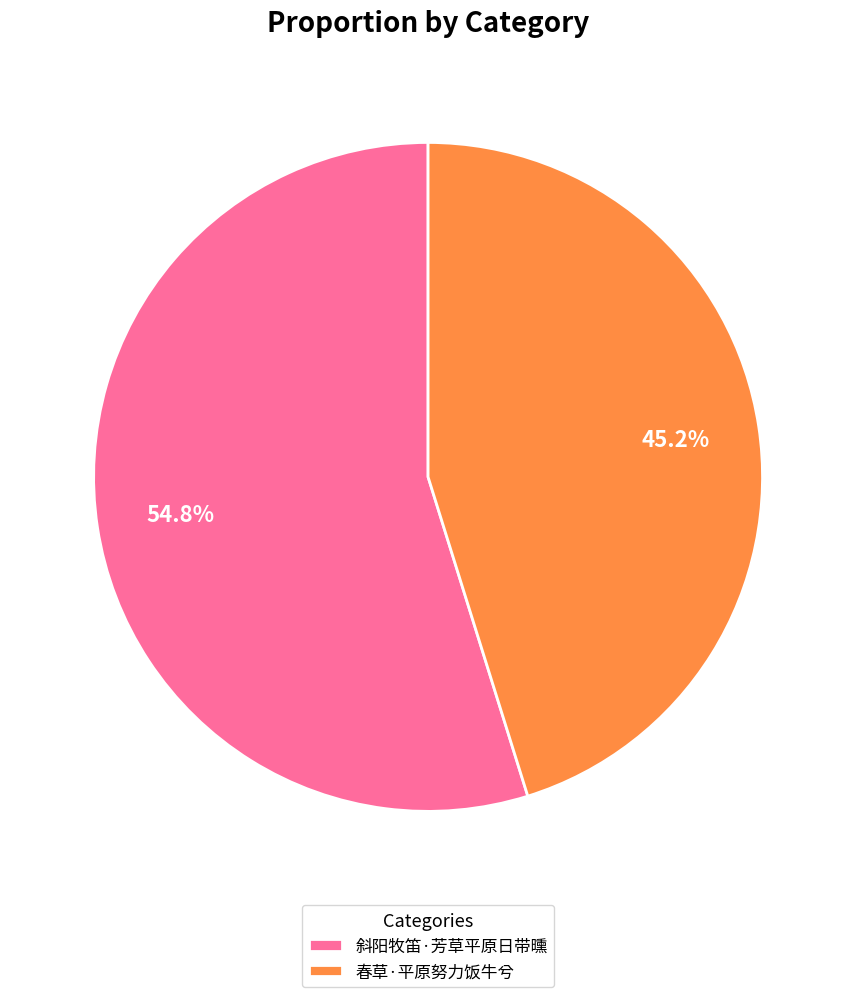

The 斜阳牧笛·芳草平原日带曛 slice represents 43% of the pie. True or false?

False